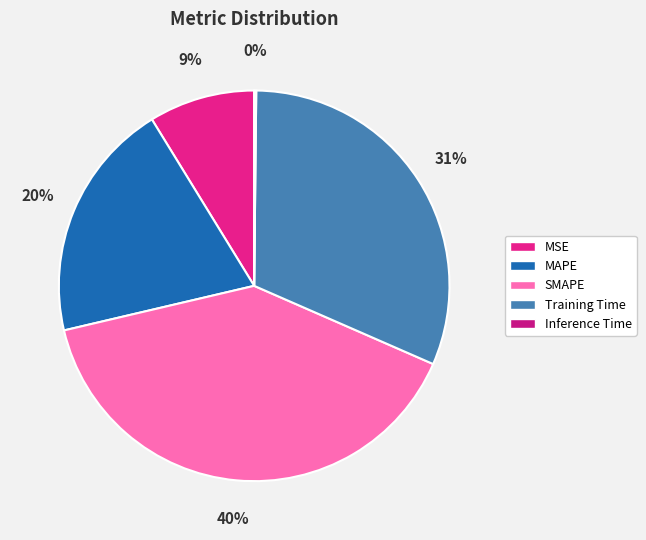

What is the smallest slice in the pie chart?

Inference Time